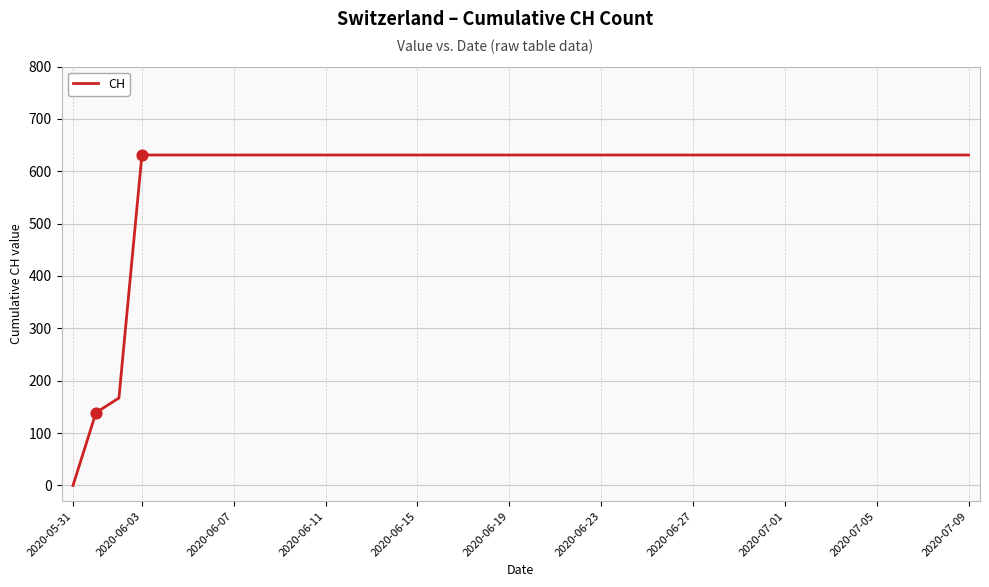

What is the greatest value displayed?

631